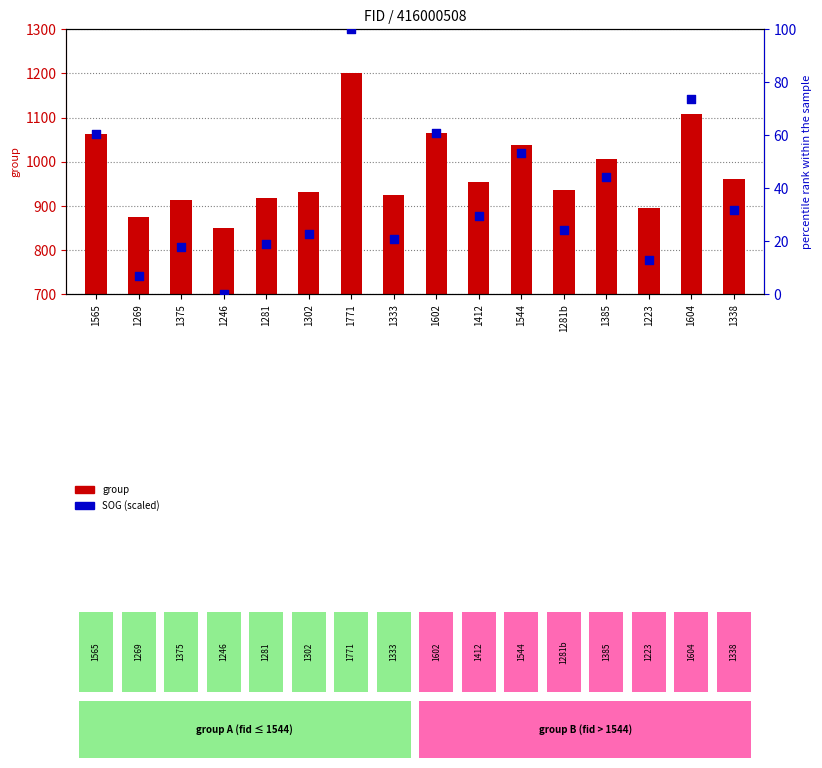

Which series contains the lowest Y value?

SOG (scaled)